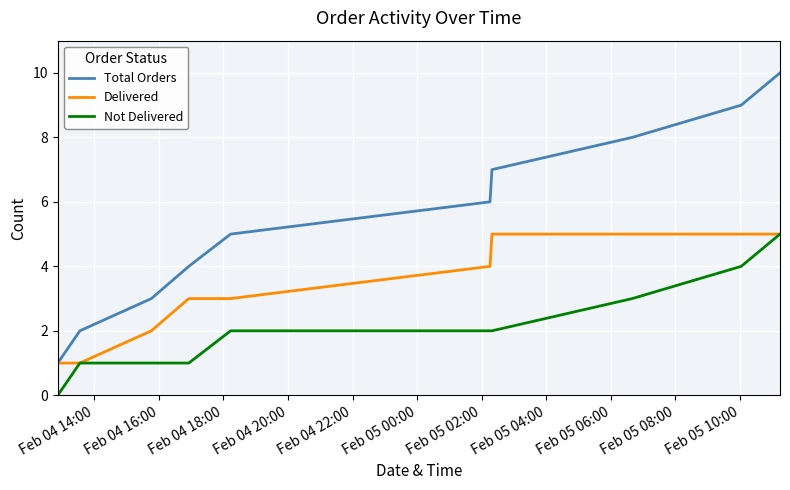

What is the difference between the second highest and second lowest values in the Total Orders series?

7